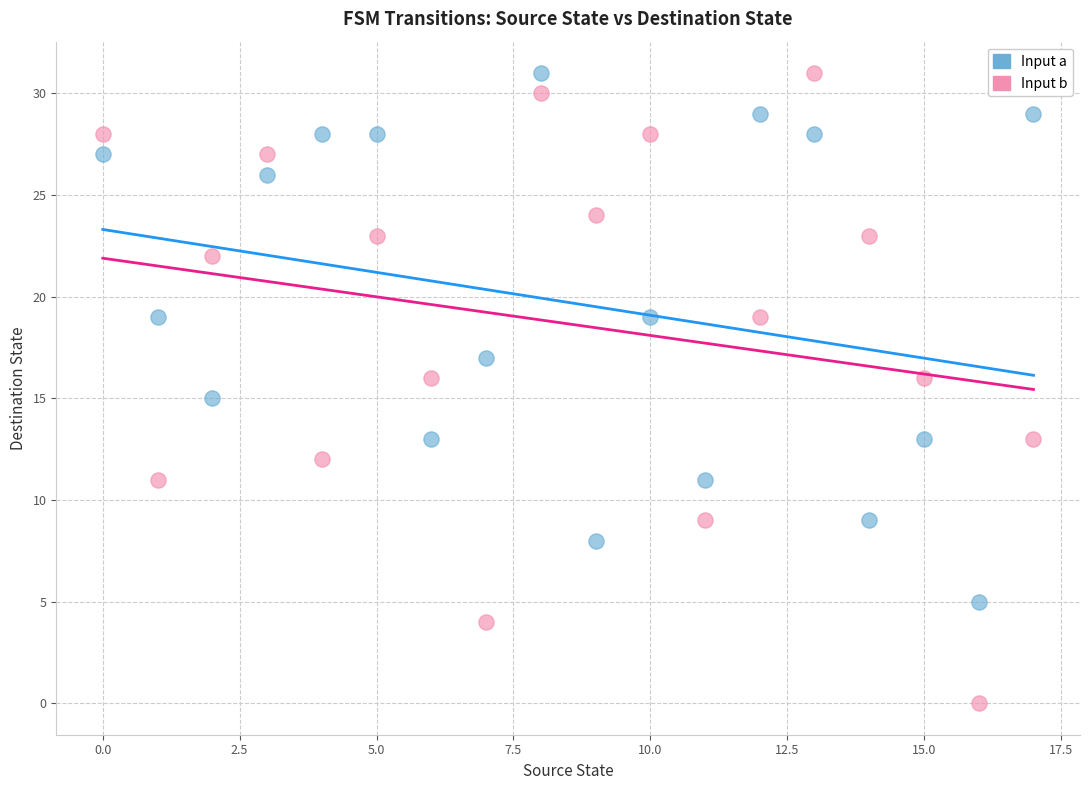

Which series has the widest spread of Y values?

Input b